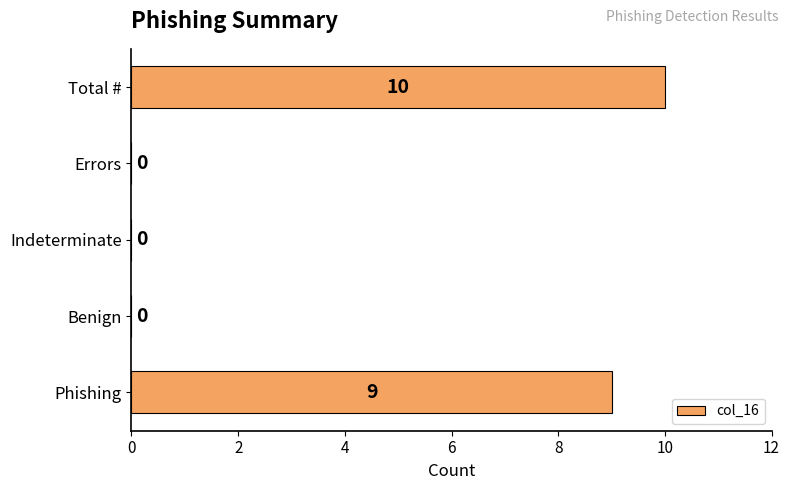

Reading bottom to top, what are all the values shown in this chart?

Phishing=9	Benign=0	Indeterminate=0	Errors=0	Total #=10